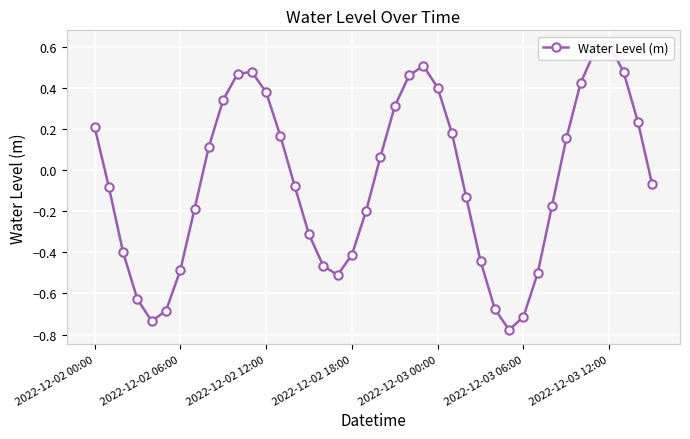

The chart shows a value of -0.1 at 15. True or false?

False